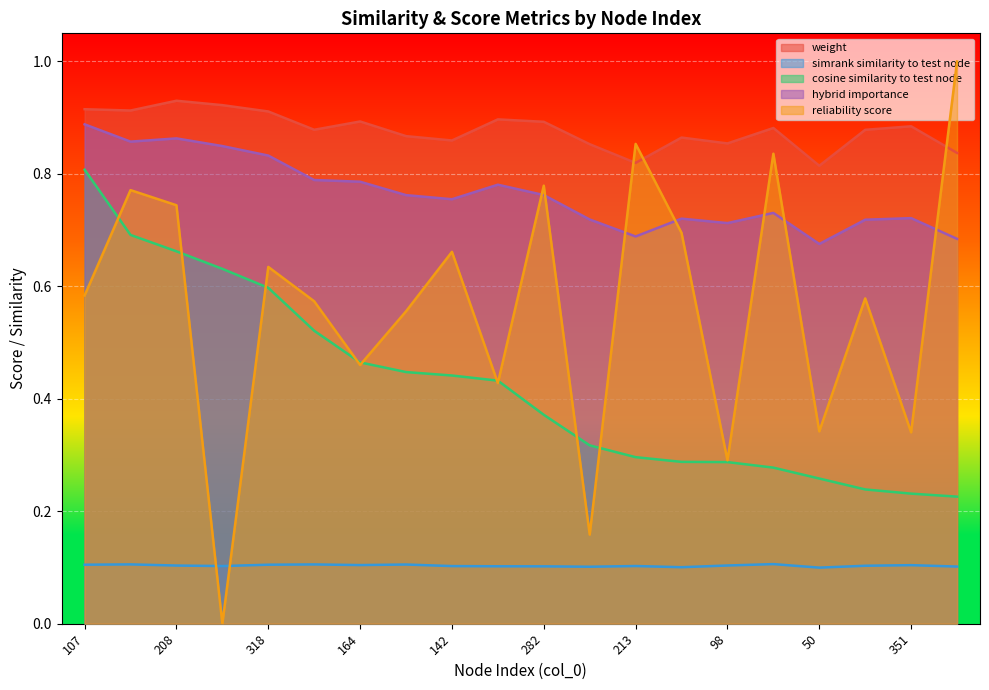

The value of cosine_similarity_to_test_node at 318 is 0.3. True or false?

False